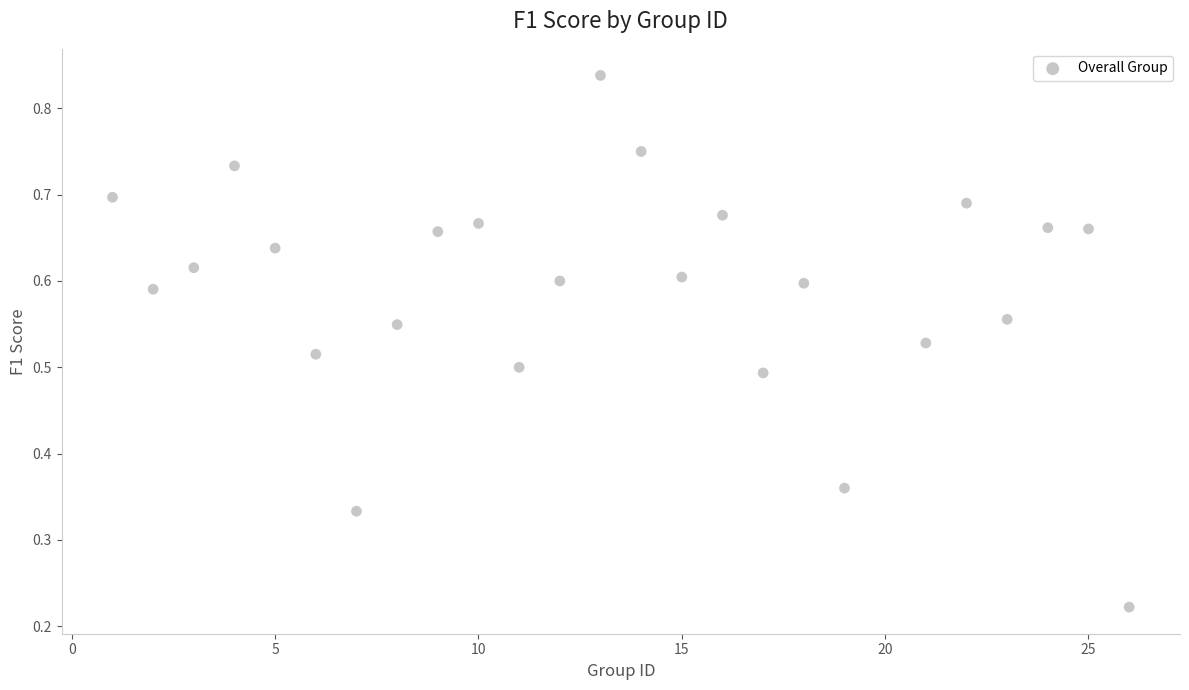

What is the range of X values (max minus min)?

25.0